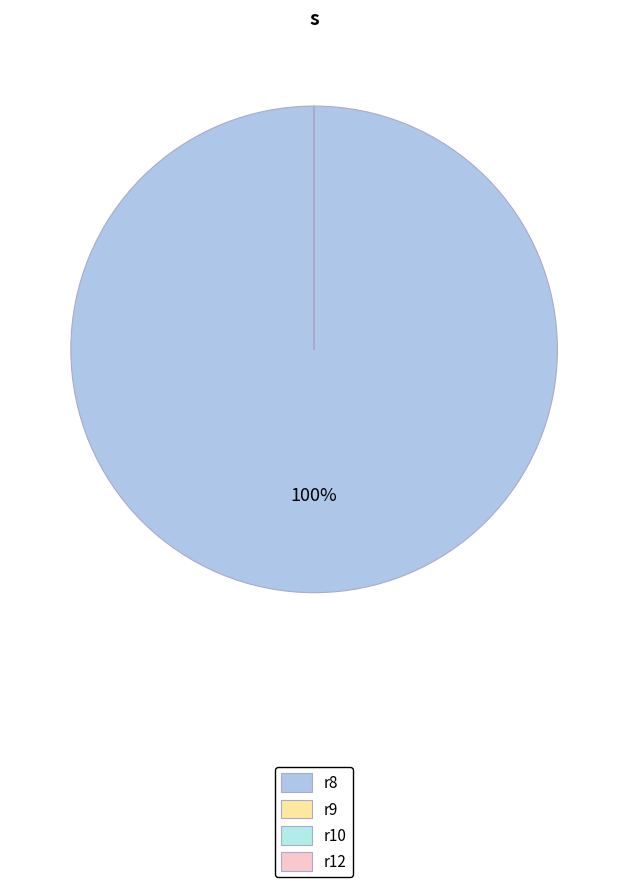

What portion of the pie excludes r9?

100.0%